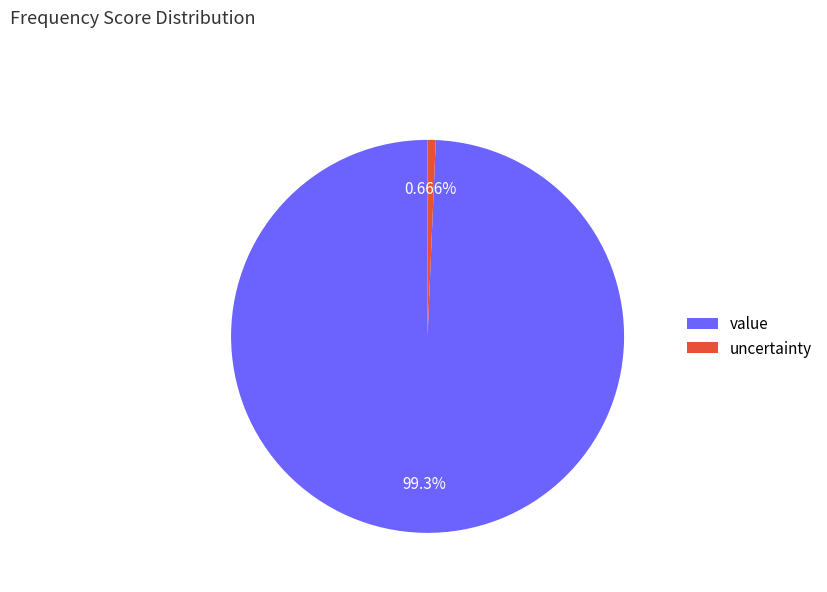

Which category has the biggest portion of the pie?

value